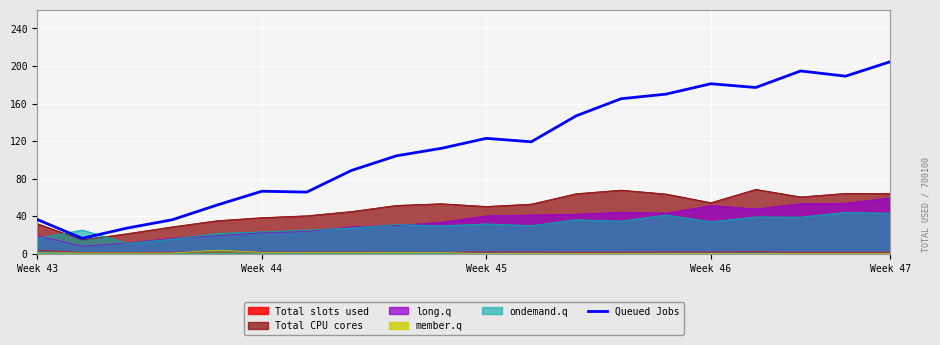

True or false: the data has more than 0 interior local peaks.

True